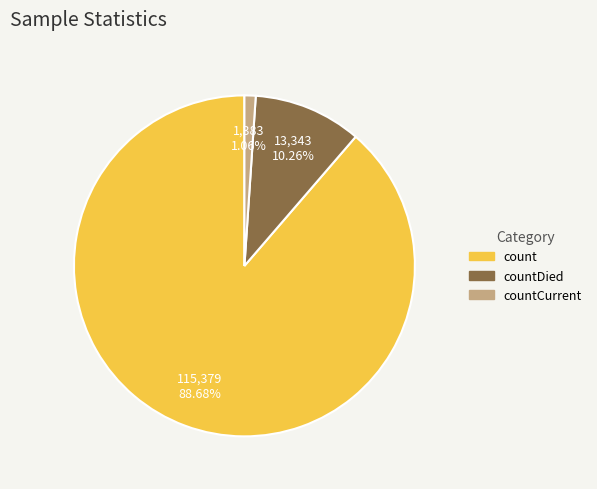

Is it true that countCurrent is 9% of the pie?

False